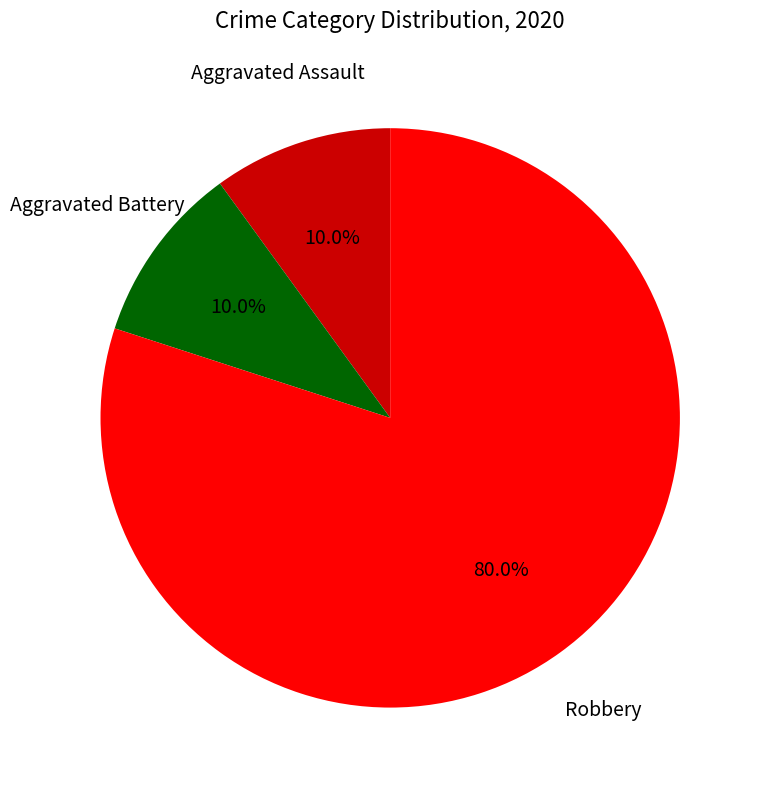

How many slices are in this pie chart?

3